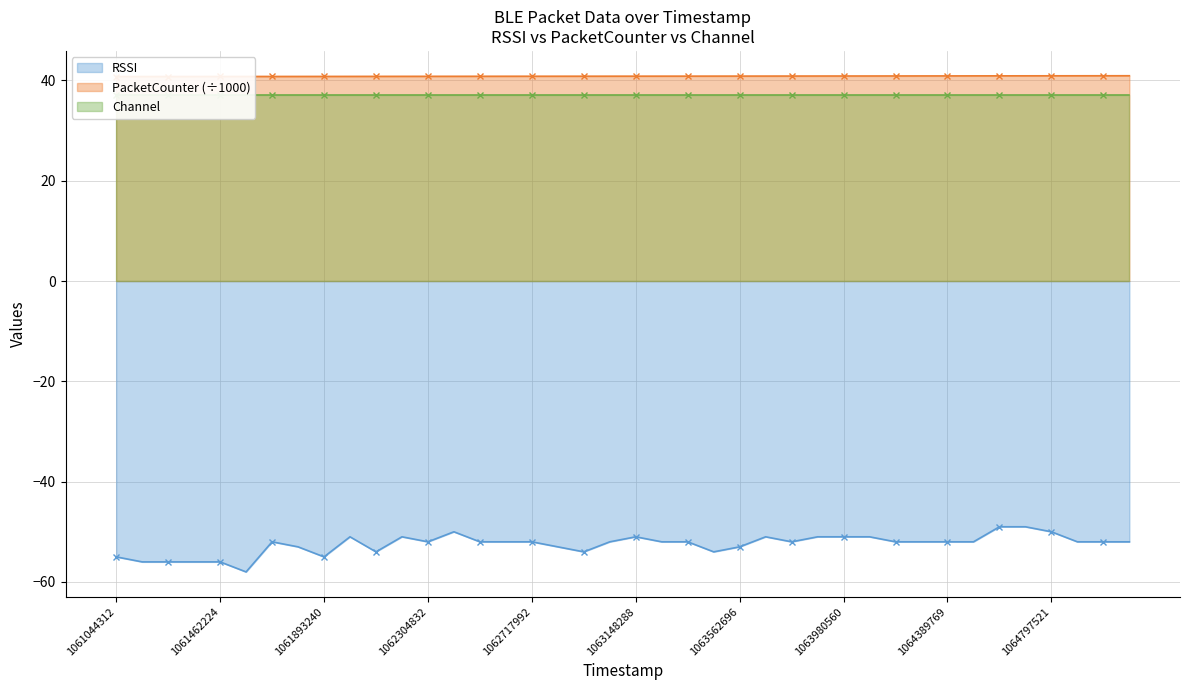

How many values in the RSSI series are below -52?

13